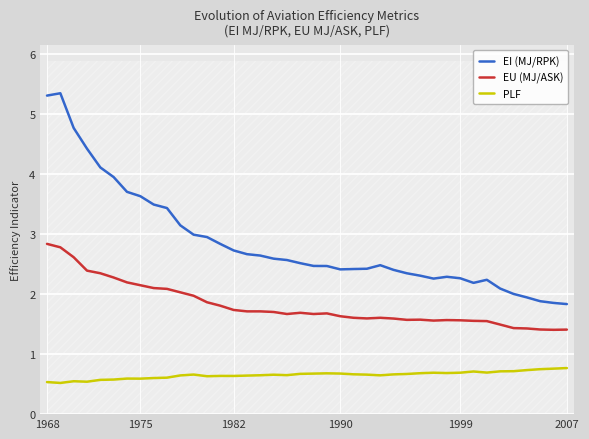

True or false: PLF has a value of 0.9 at 1975.

False